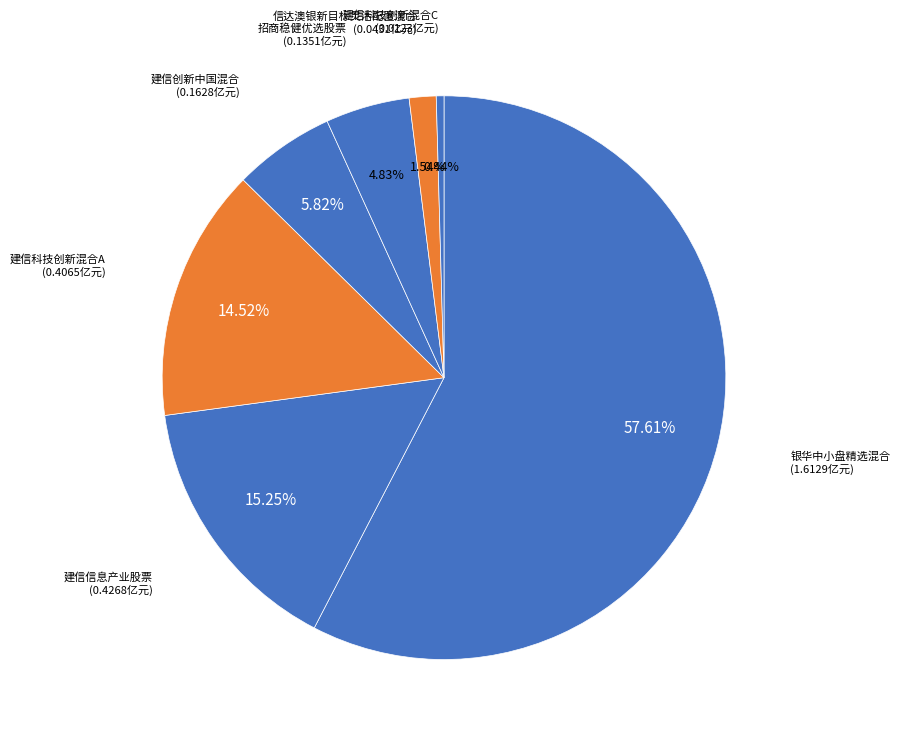

Which category has the smallest portion of the pie?

建信科技创新混合C